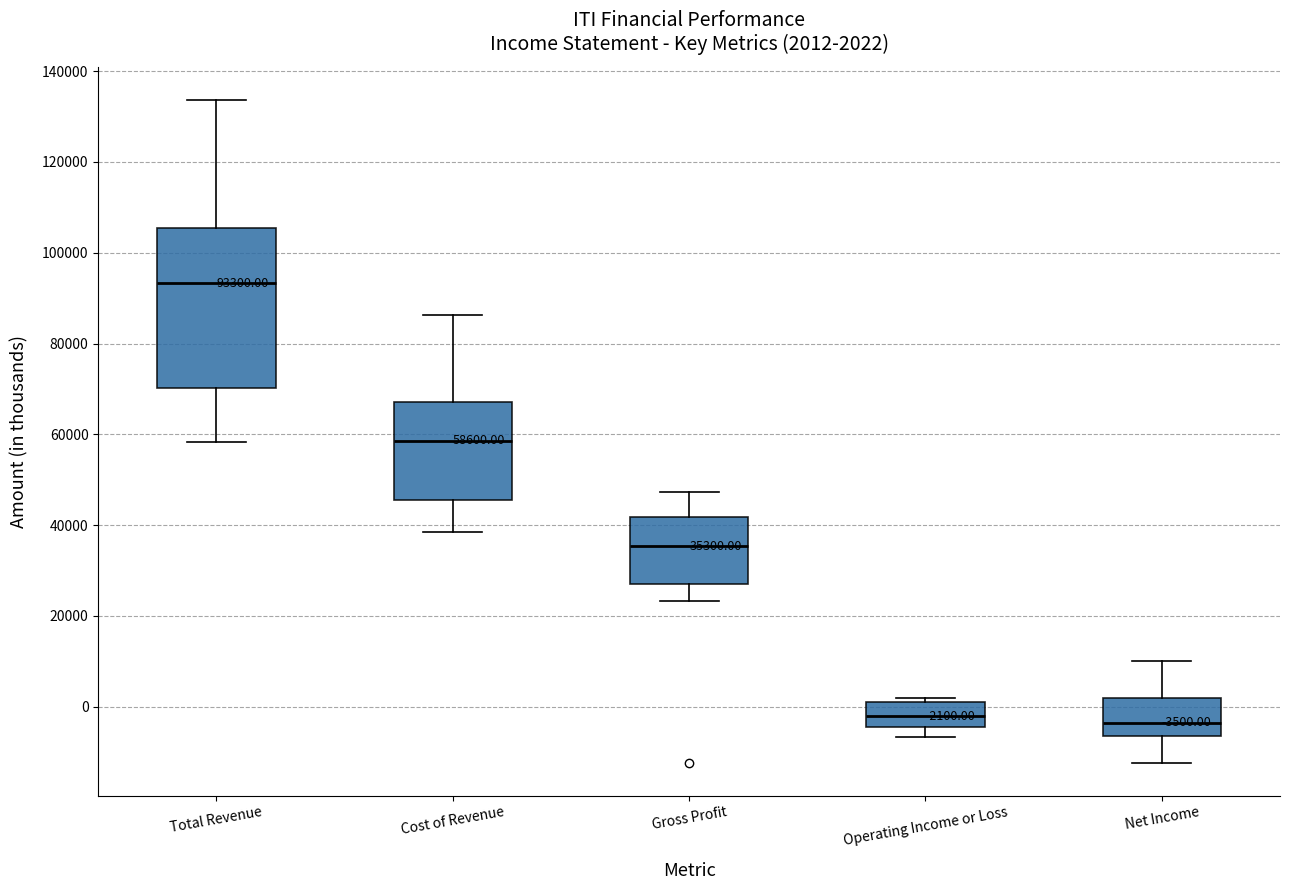

Which box's median line is the highest?

Total Revenue